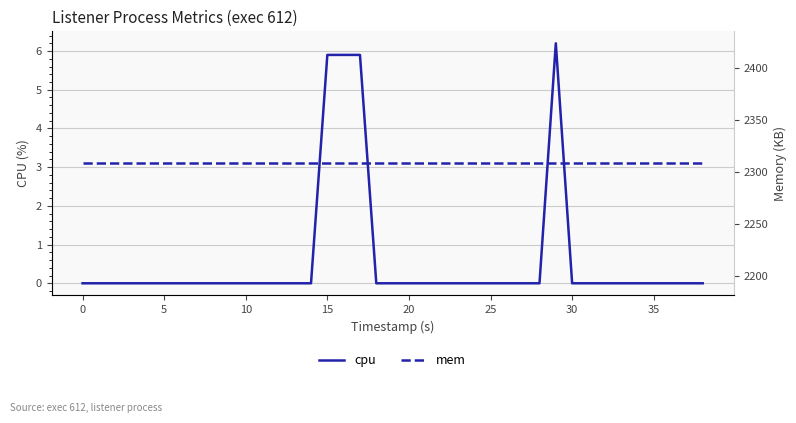

How many interior local peaks does the cpu series have?

1